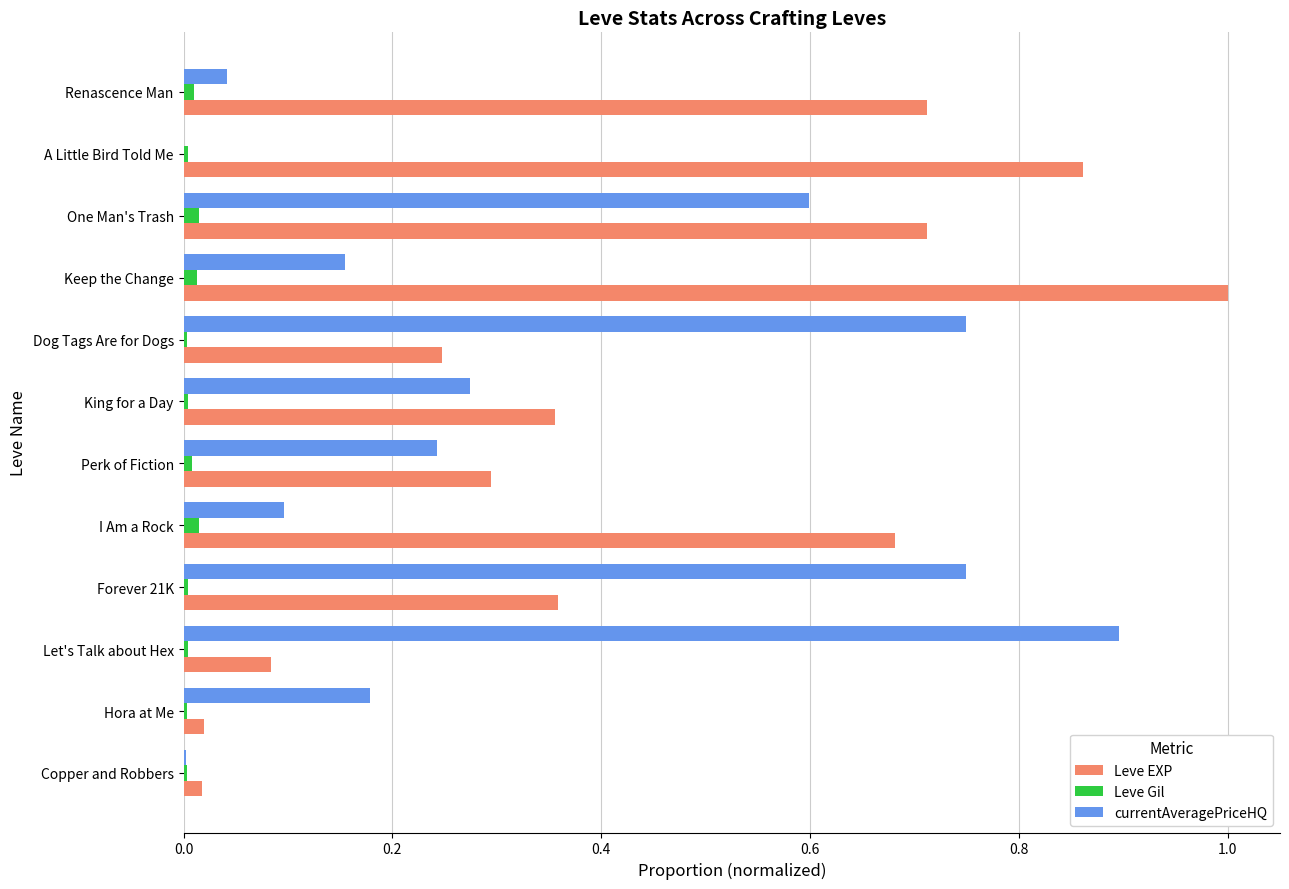

What is the maximum value shown in the chart?

1.0